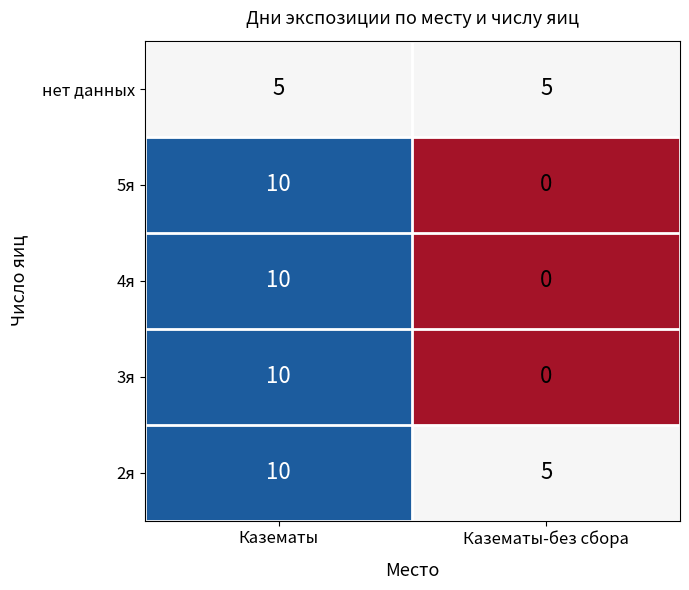

The 5я series shows 17 at Казематы. True or false?

False